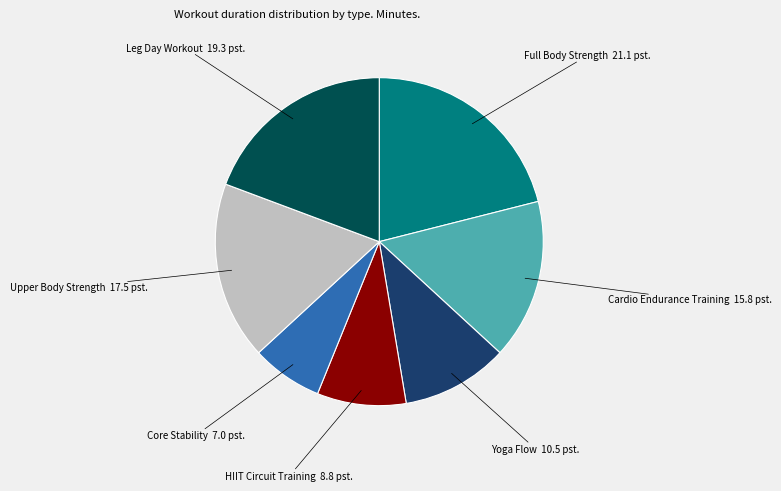

Approximately how many times larger is the value at Full Body Strength compared to Upper Body Strength?

1.2